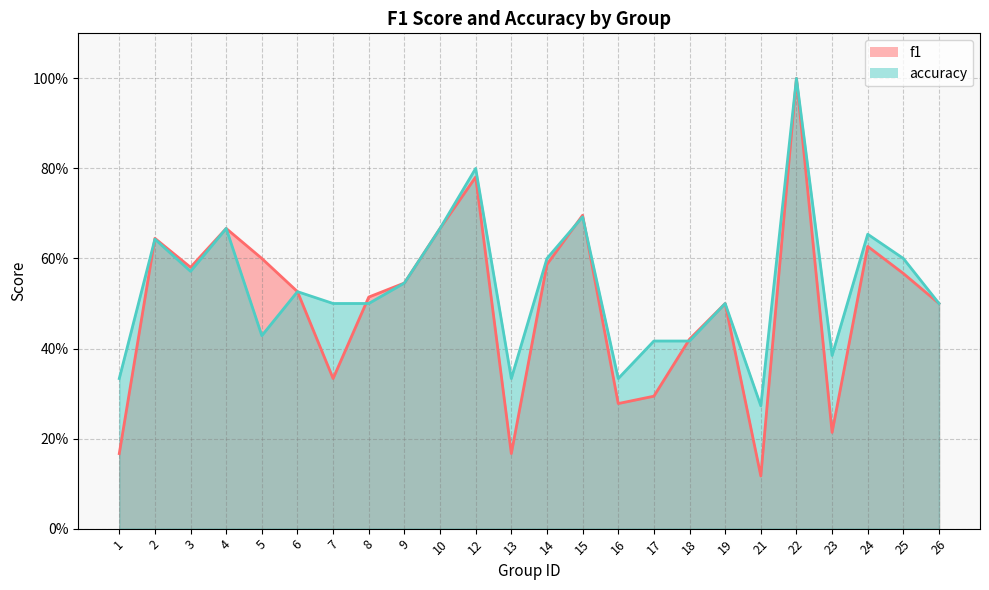

Count the number of data series in this chart.

2